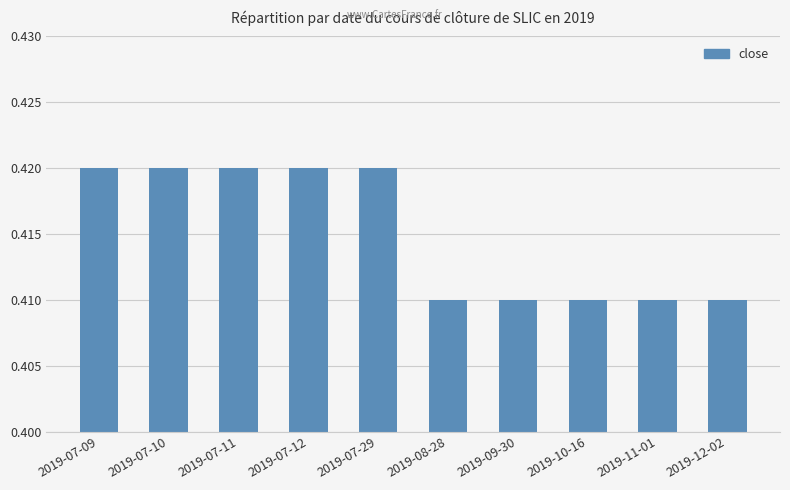

Is it true that the value at 2019-11-01 is 0.6?

False